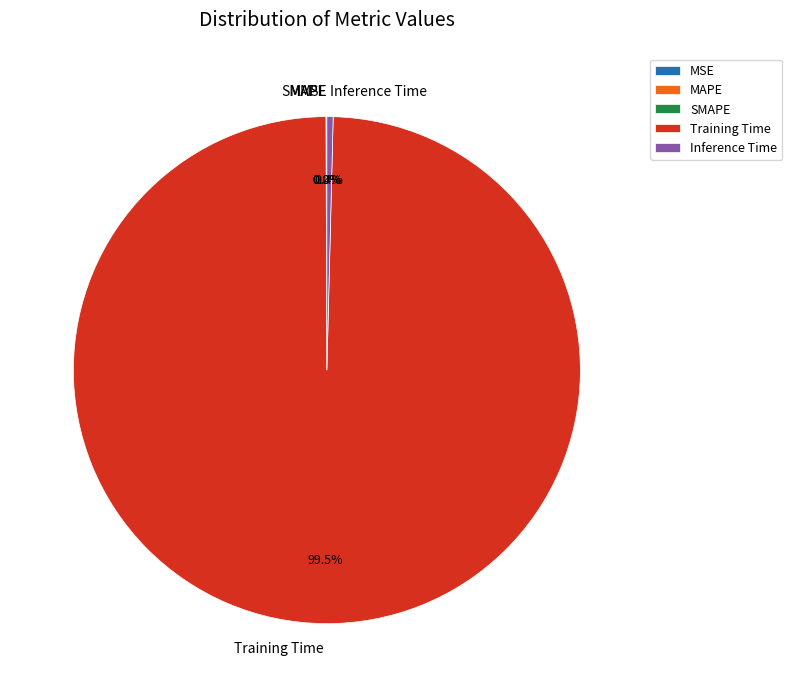

Which slice is the largest?

Training Time